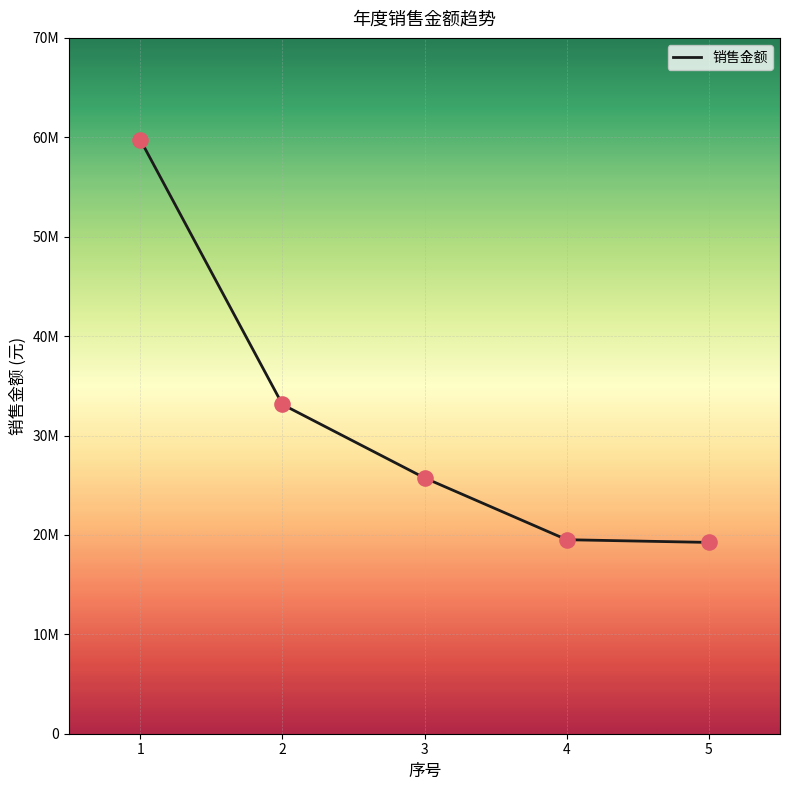

Which has a higher value, 3 or 1?

1